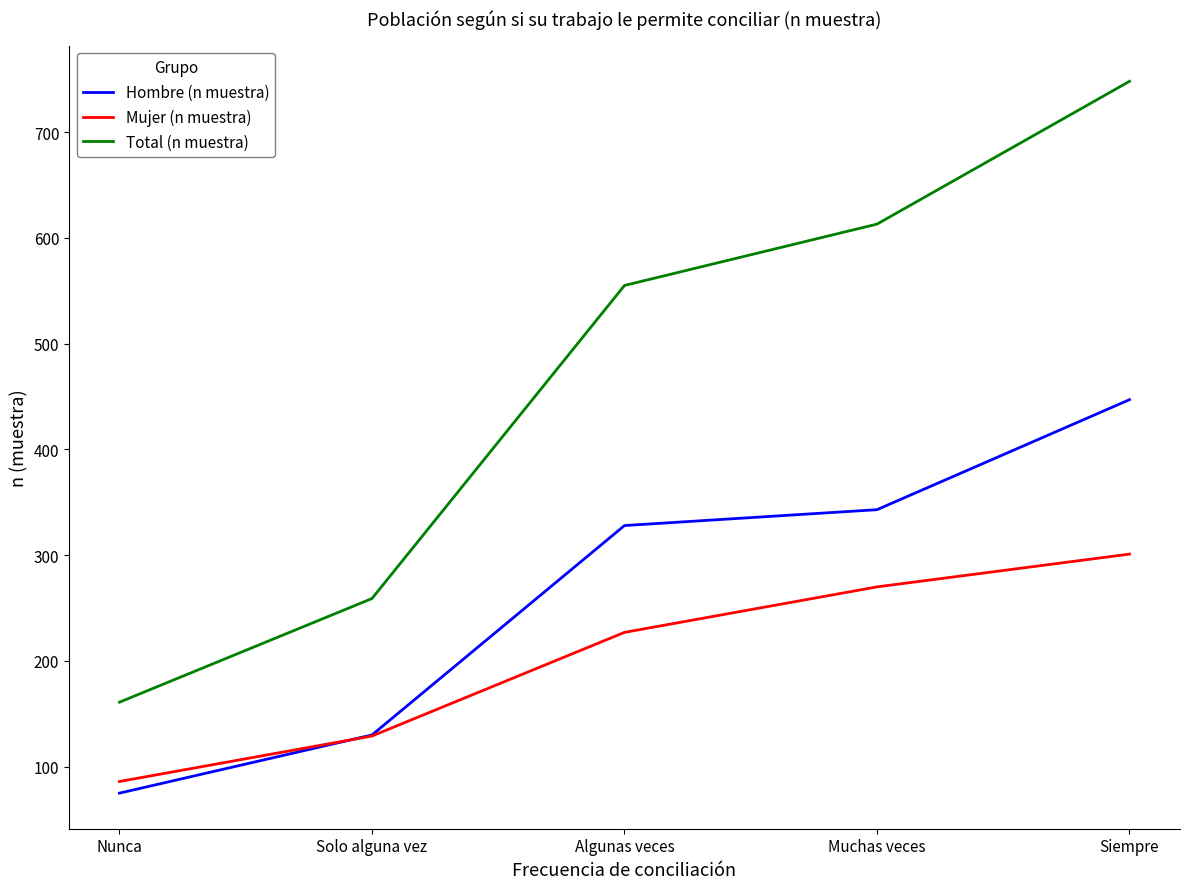

Reading left to right, transcribe all the data shown in this chart.

Hombre (n muestra): Nunca=75	Solo alguna vez=130	Algunas veces=328	Muchas veces=343	Siempre=447
Mujer (n muestra): Nunca=86	Solo alguna vez=129	Algunas veces=227	Muchas veces=270	Siempre=301
Total (n muestra): Nunca=161	Solo alguna vez=259	Algunas veces=555	Muchas veces=613	Siempre=748